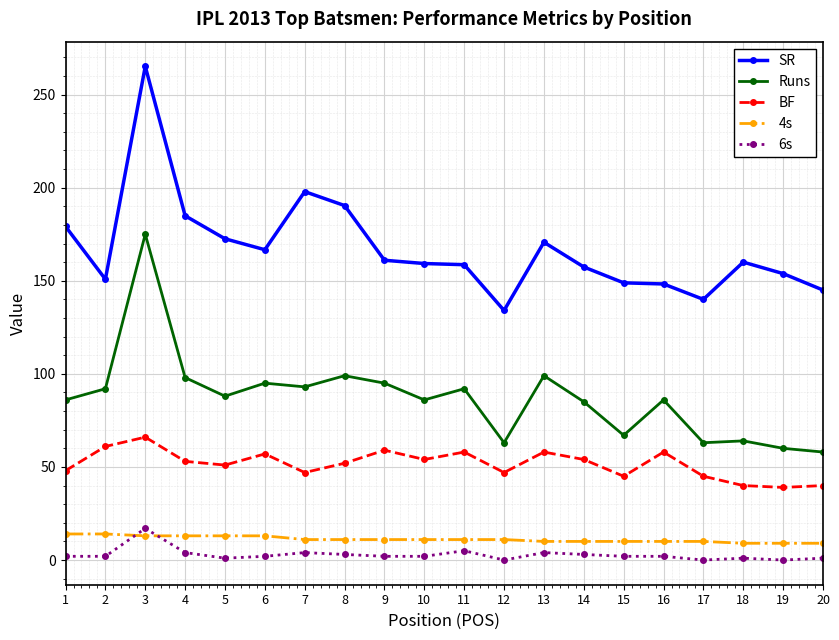

At which label is SR closest to 199?

7